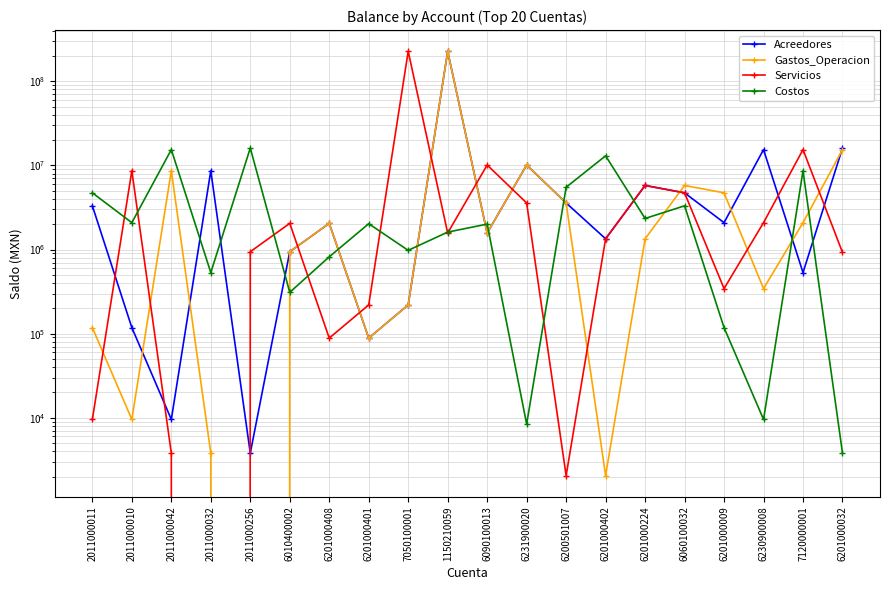

At which category is the sum across all series the highest?

1150210059